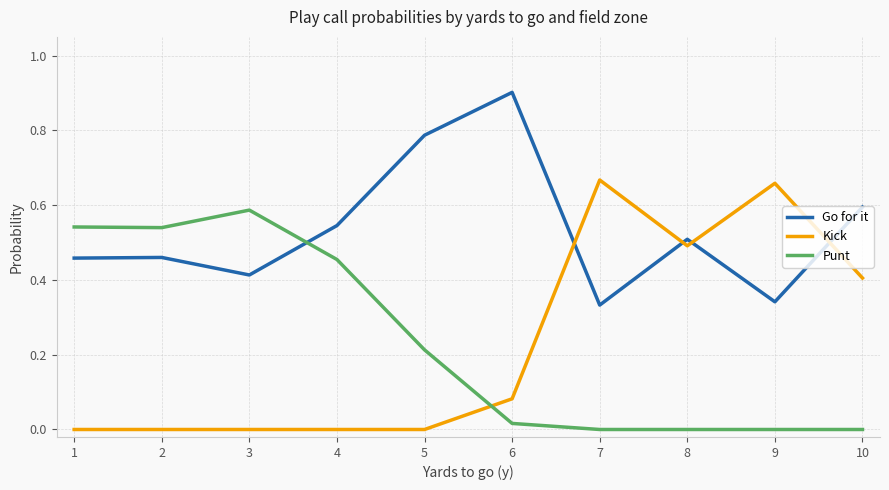

The value of Kick at 10 is 0.6. True or false?

False